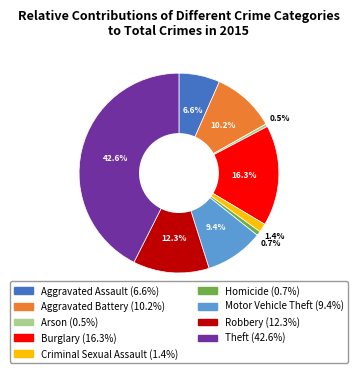

Which category has the biggest portion of the pie?

Theft